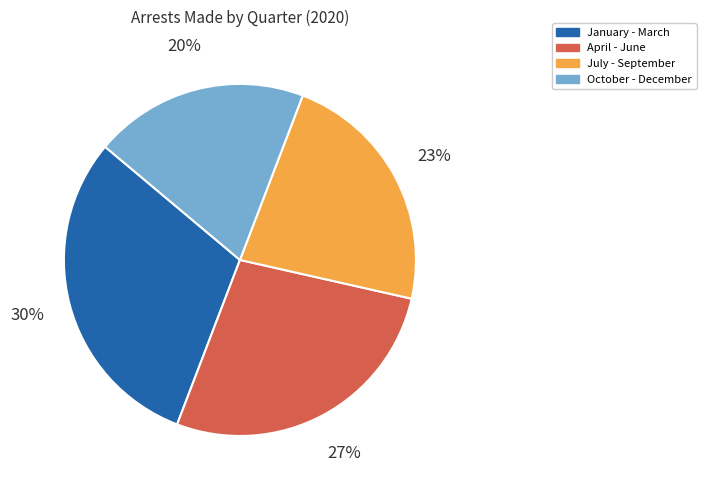

Does any single category account for the majority?

No